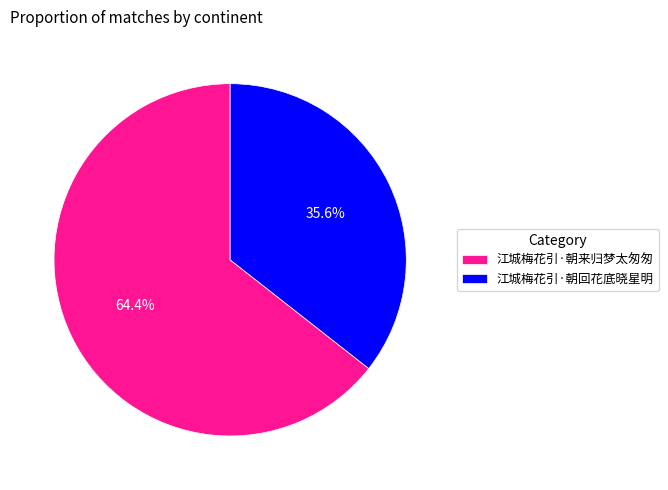

What is the smallest slice in the pie chart?

江城梅花引·朝回花底晓星明